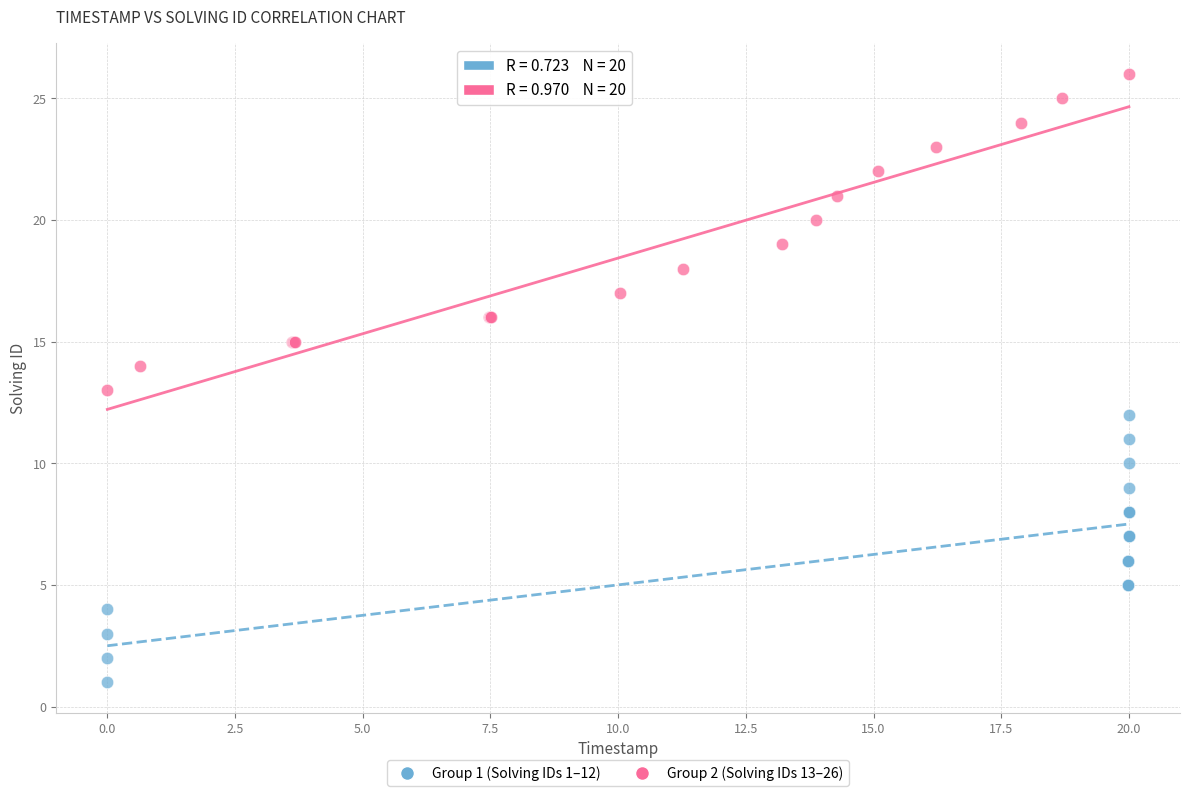

Which series reaches the maximum Y coordinate?

Group 2 (Solving IDs 13–26)